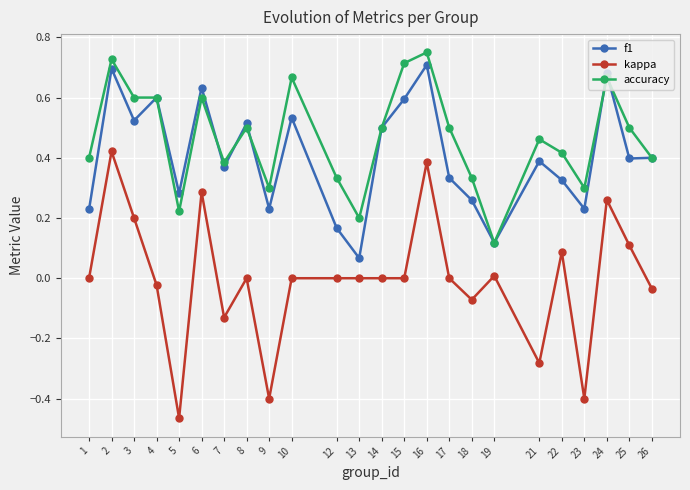

List the series in order of their peak value, highest first.

accuracy, f1, kappa